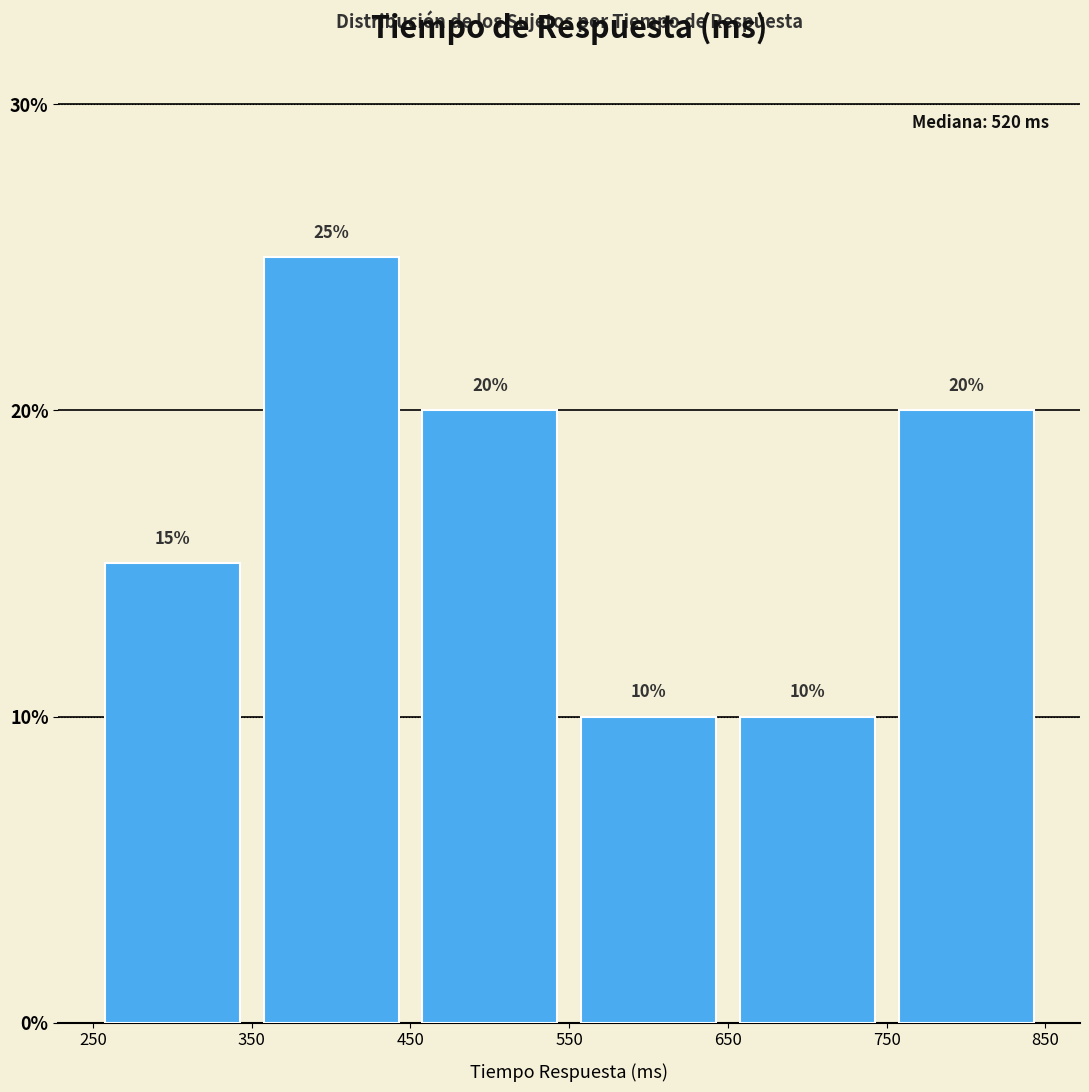

Reading left to right, transcribe this chart: for each bar, give the range it covers on the x-axis and its height.

250 to 350: 15
350 to 450: 25
450 to 550: 20
550 to 650: 10
650 to 750: 10
750 to 850: 20